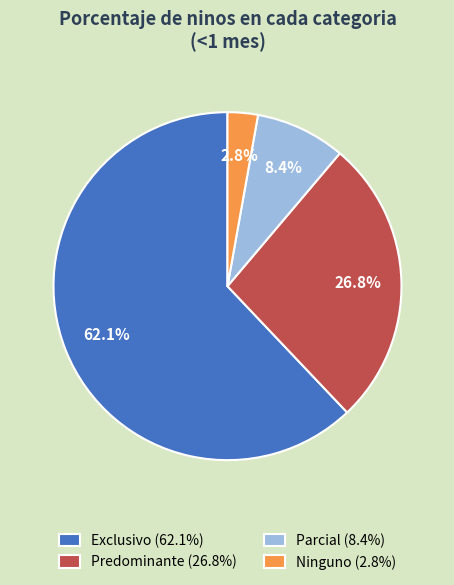

Is it true that Exclusivo is 62% of the pie?

True